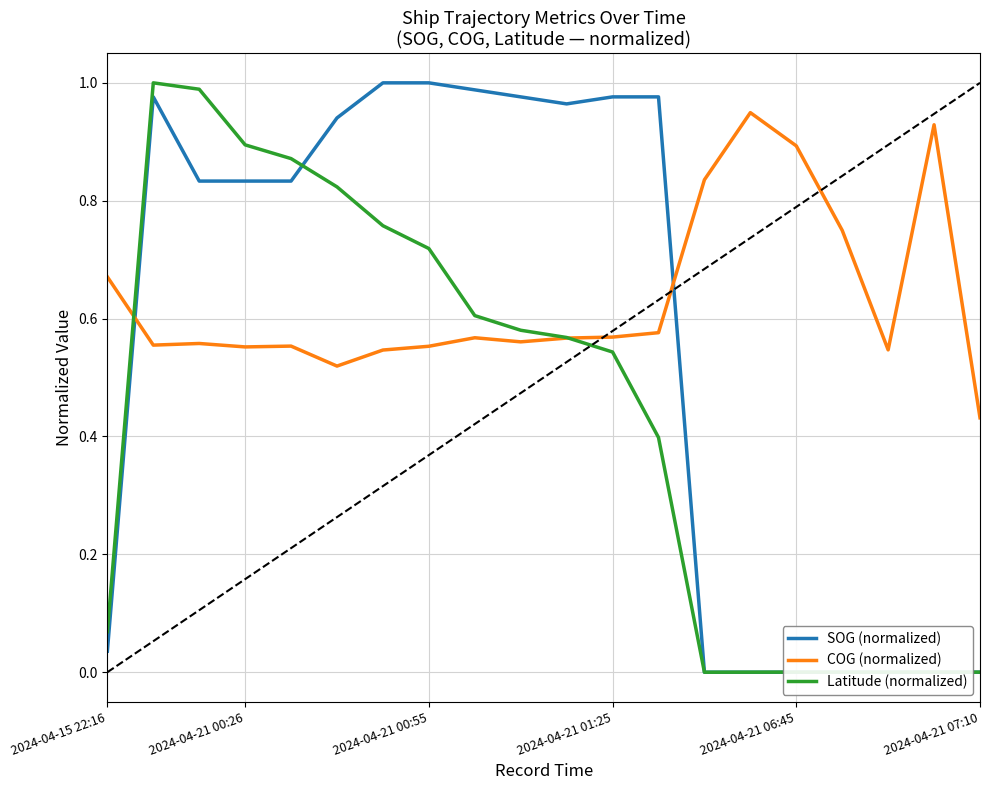

What is the maximum value for Latitude (normalized)?

1.0